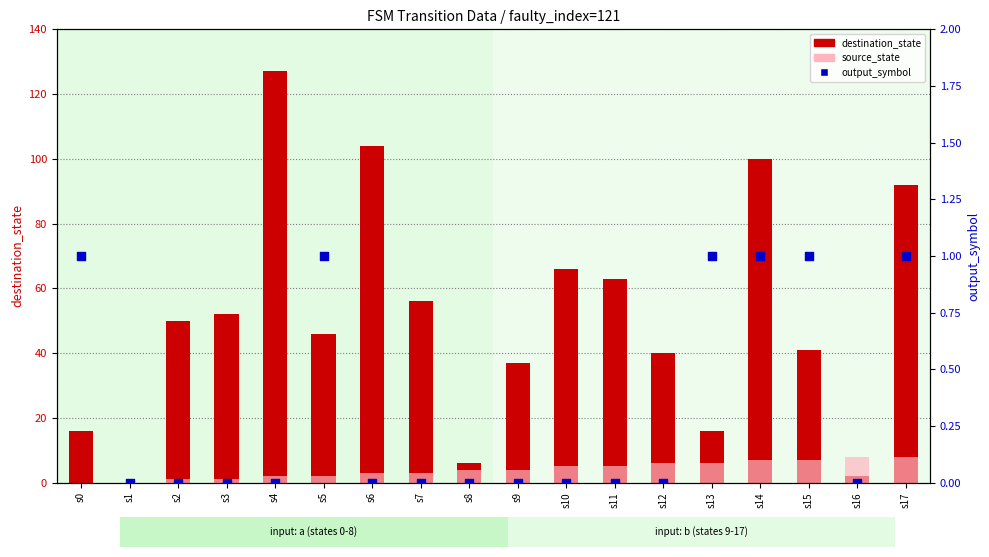

Which series has the largest total across all categories?

destination_state